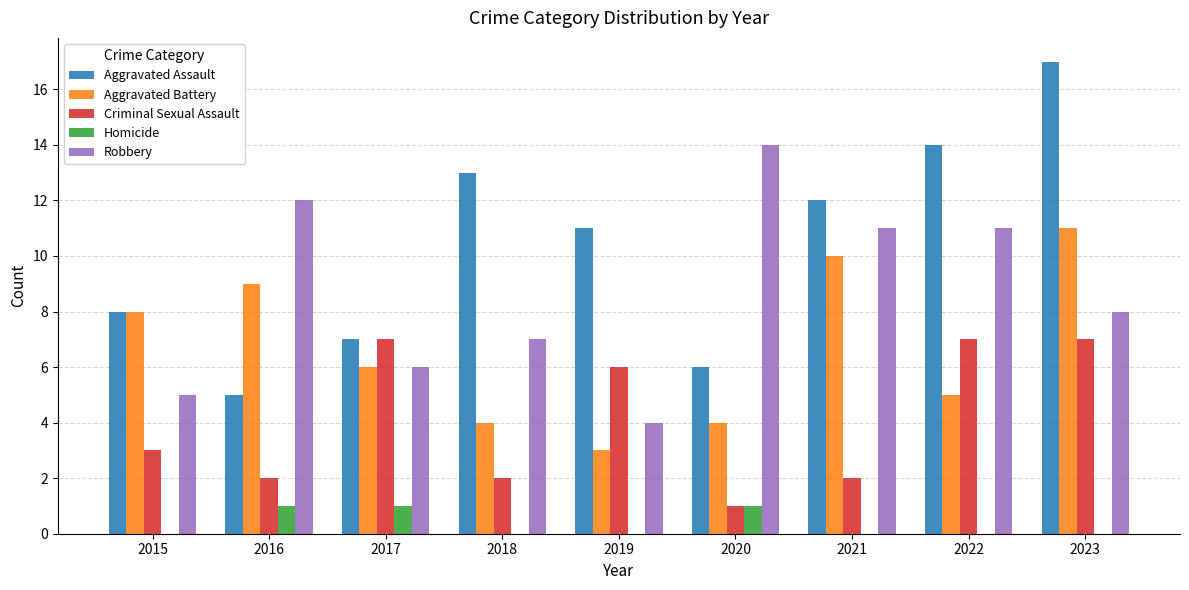

At which label does Robbery reach its peak?

2020